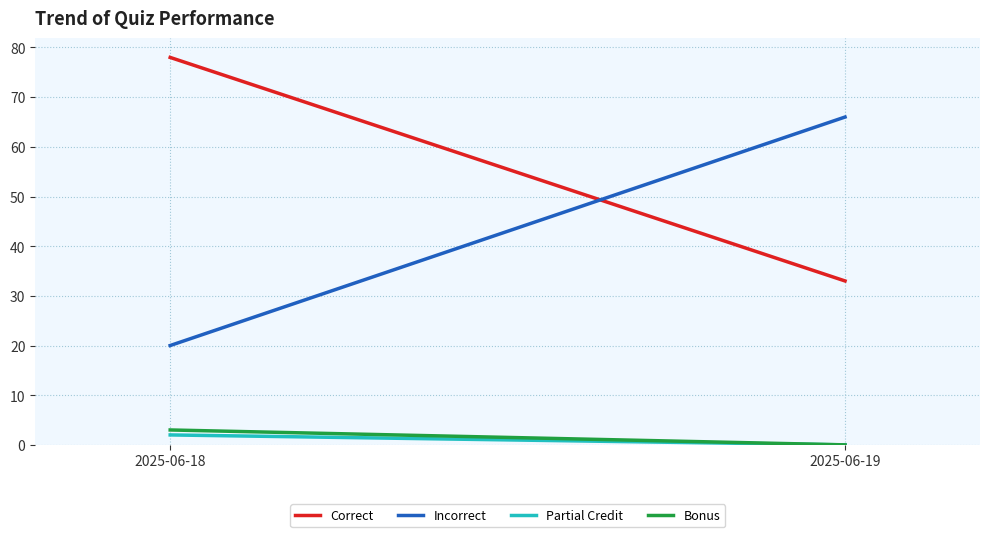

At how many categories does at least one series exceed 45?

2